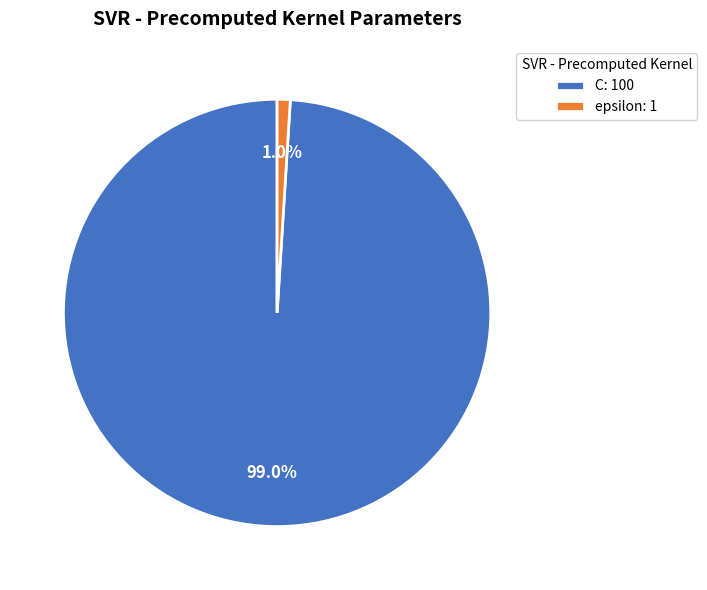

Which category has the biggest portion of the pie?

C